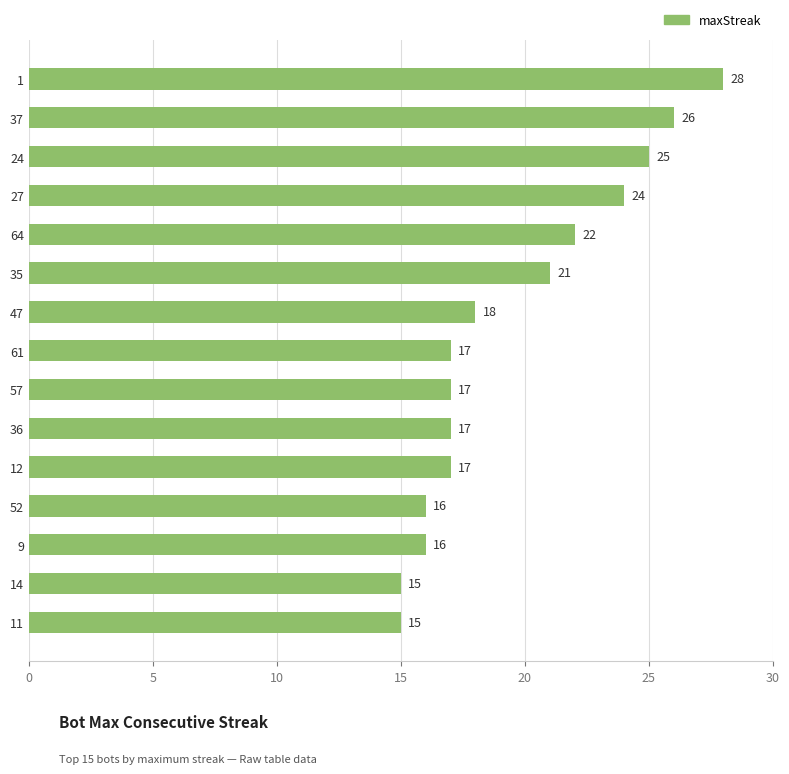

Where is the data nearest to the value 21?

35